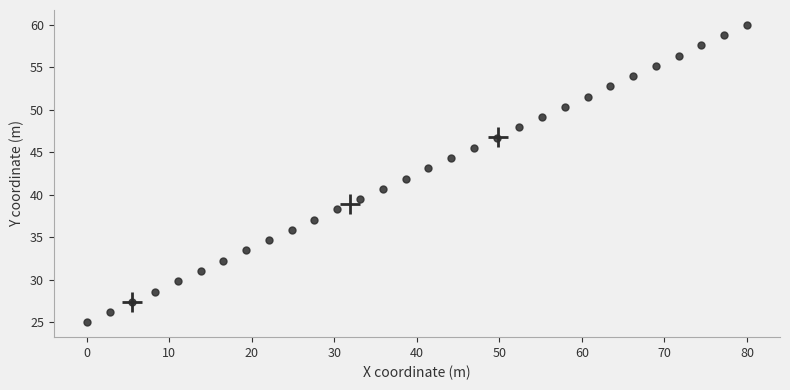

How many points are shown in the scatter plot?

30